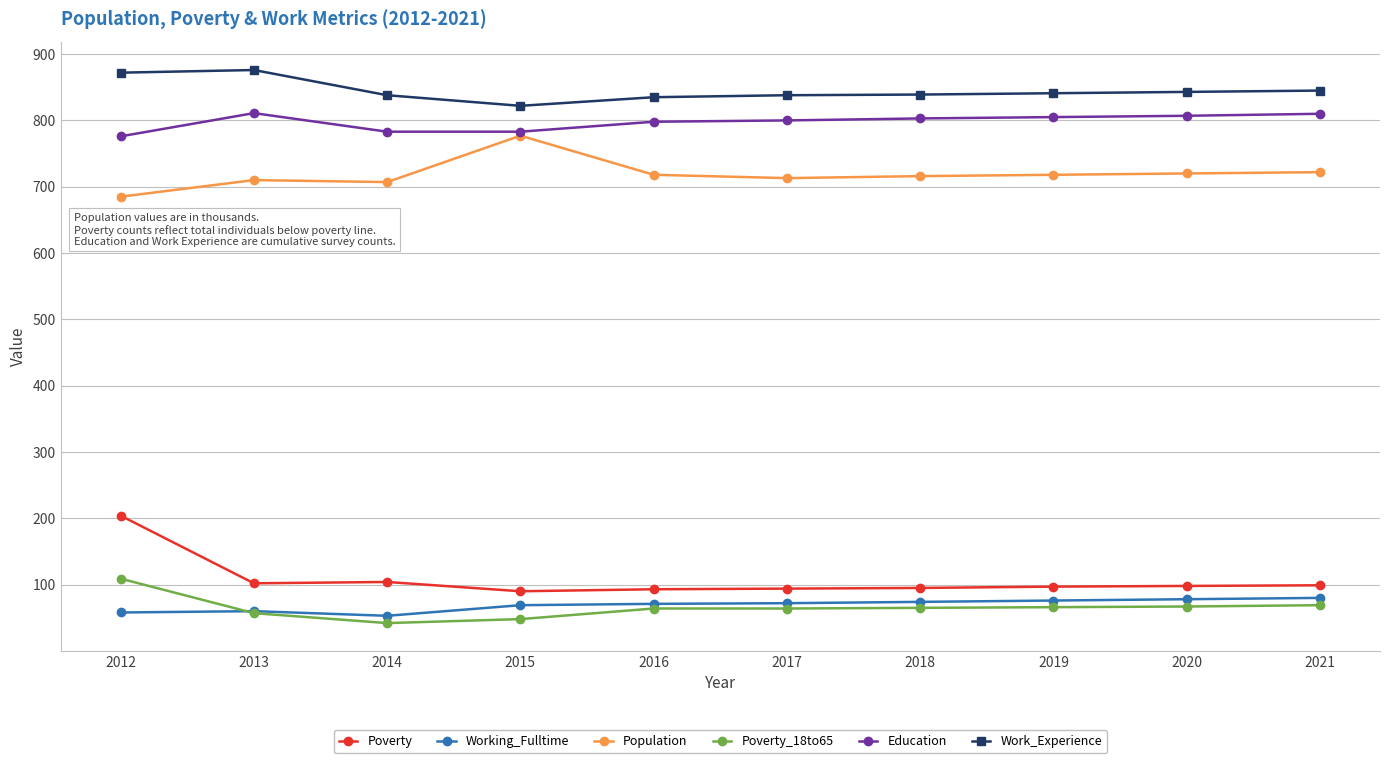

How many categories are shown in the chart?

10